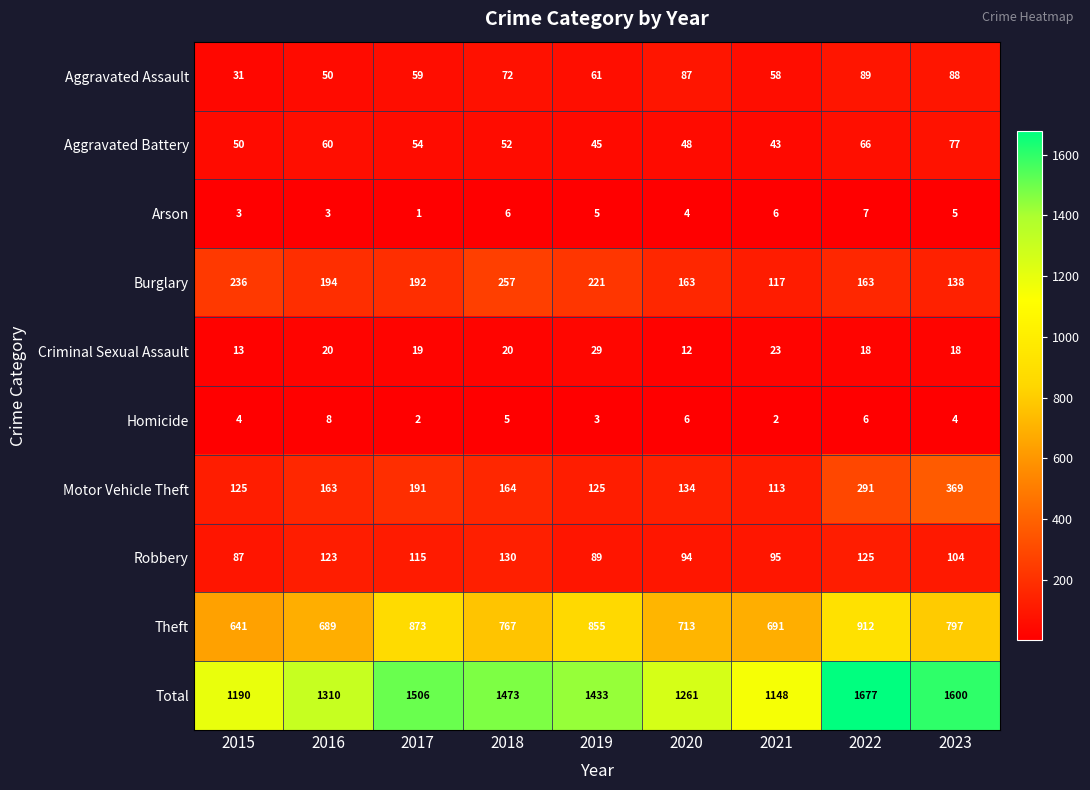

At how many categories does at least one series exceed 869?

9